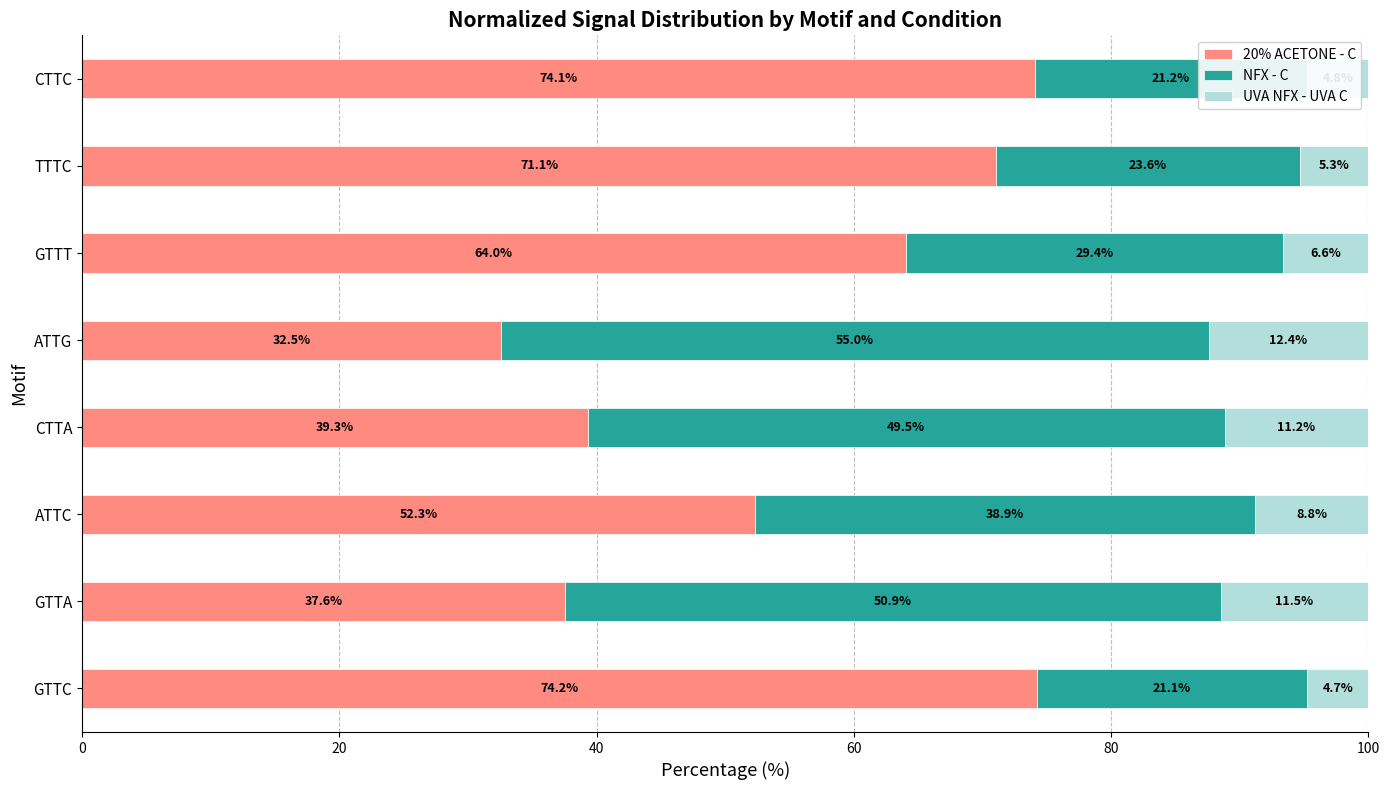

Is it true that 20% ACETONE - C equals 83.6 at GTTT?

False